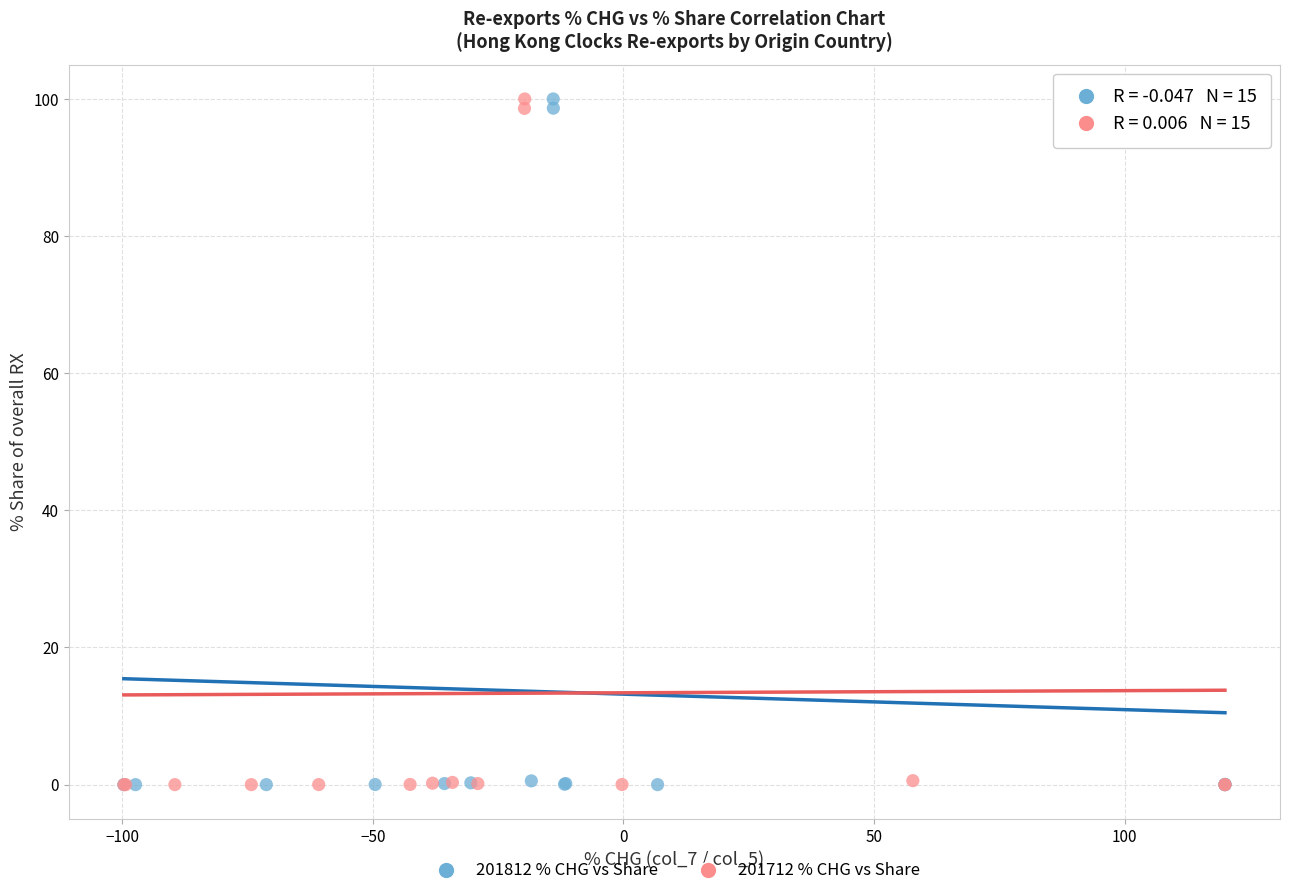

What are all the series names shown in the legend?

201812 % CHG vs Share, 201712 % CHG vs Share